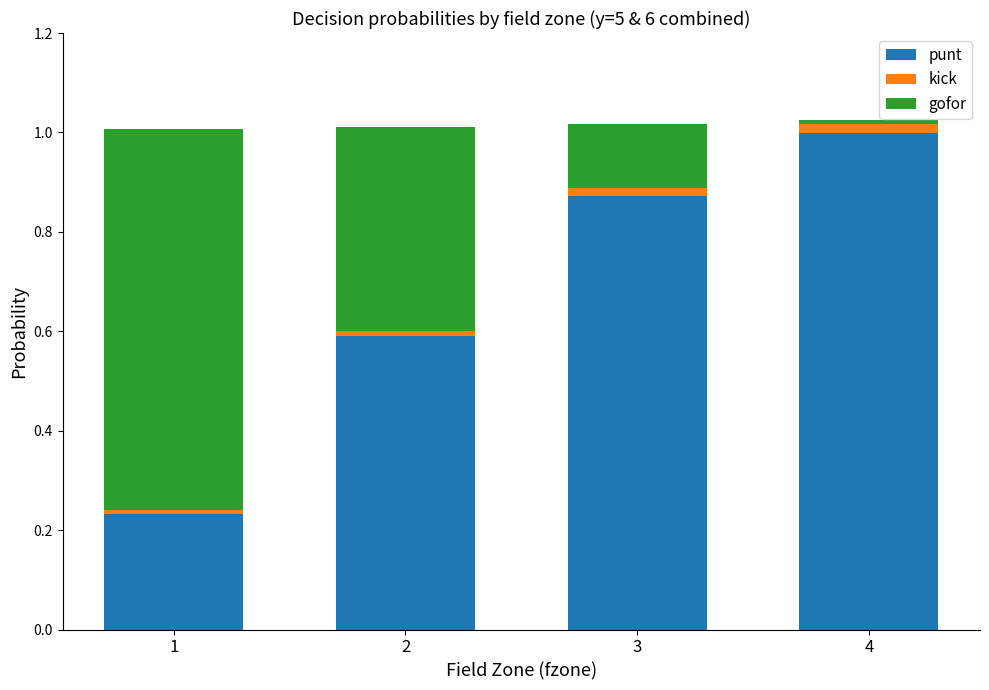

What is the difference between the second highest and minimum values in the punt series?

0.6